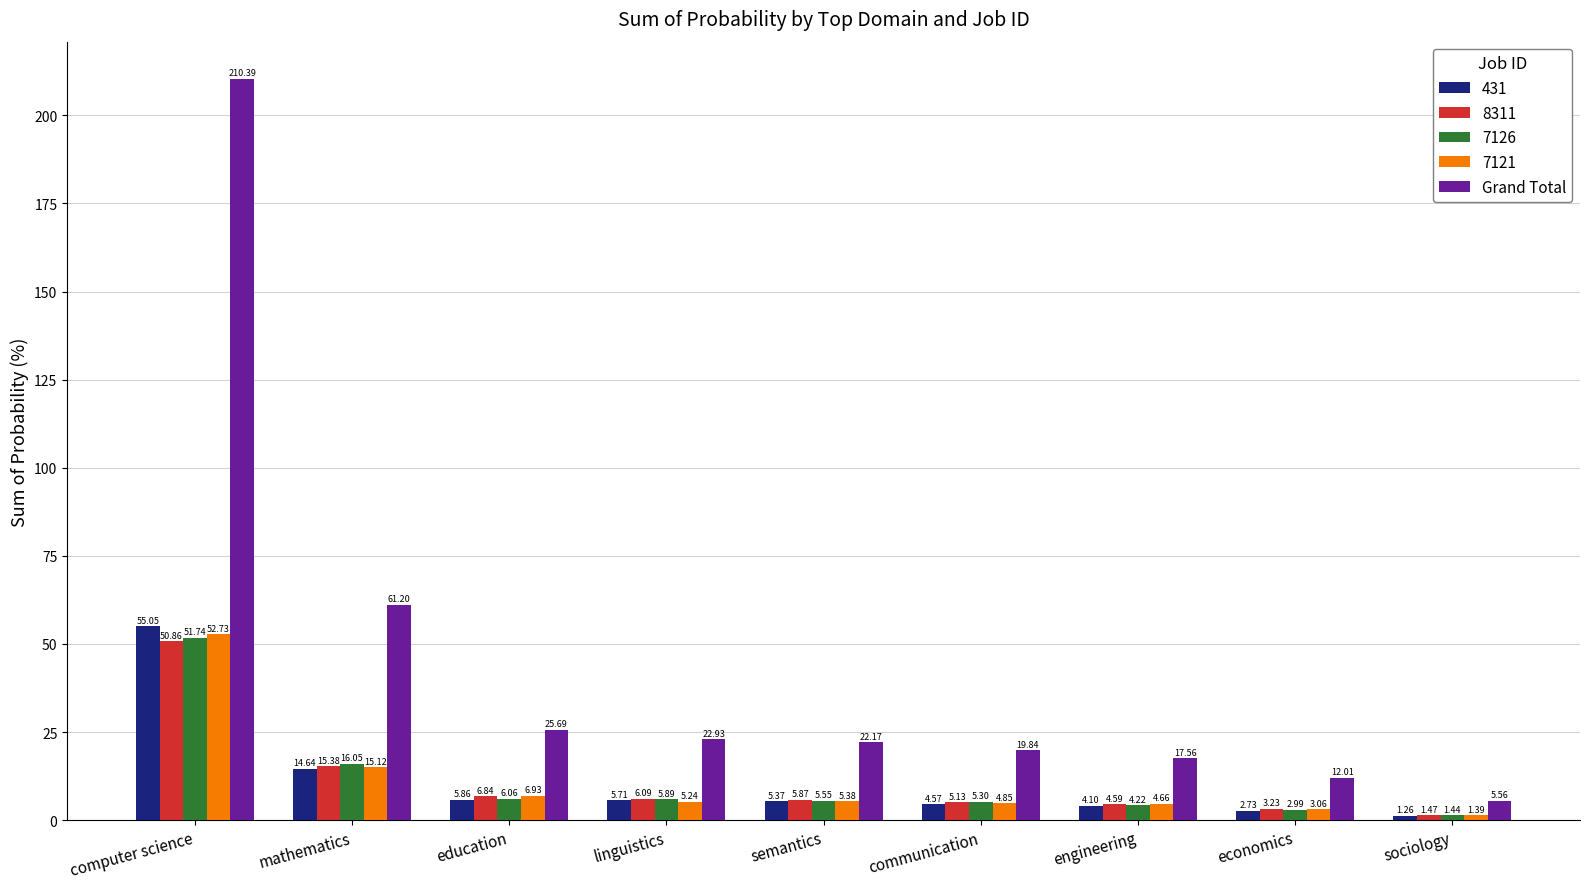

What is the difference between the highest and lowest values at mathematics?

46.6